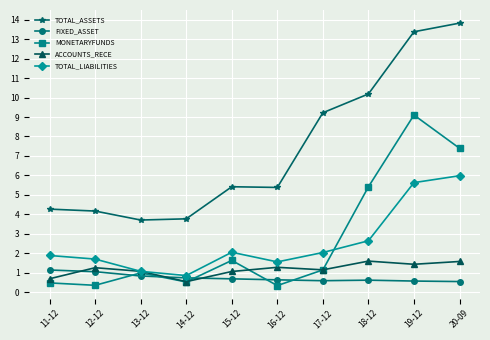

How many distinct data groups are displayed?

5